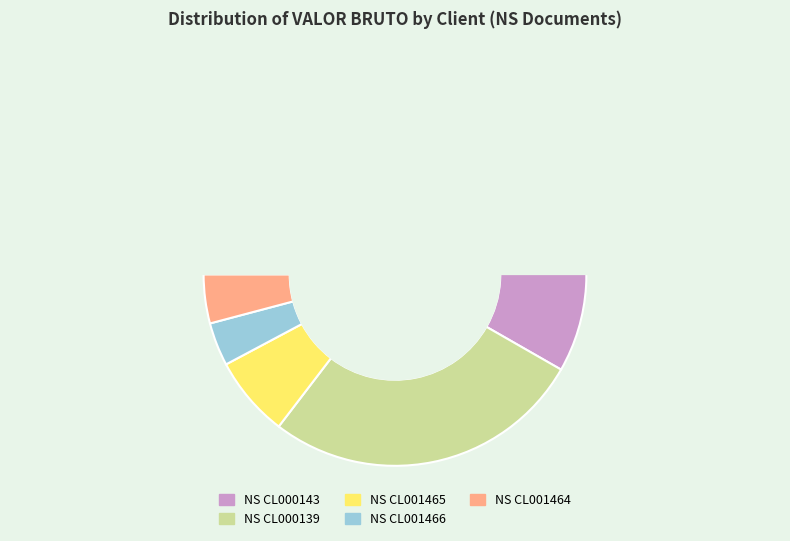

Count the number of slices in the pie.

5